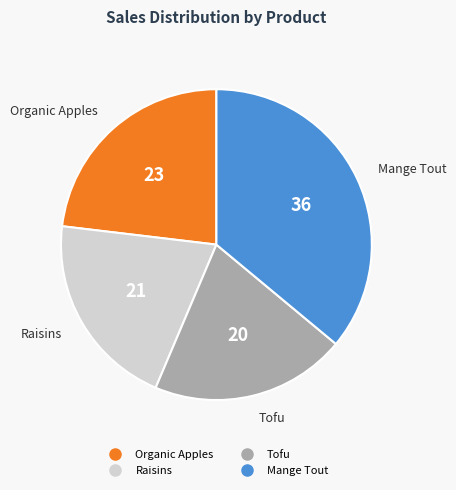

Do Tofu and Mange Tout together represent more than half of the pie?

Yes